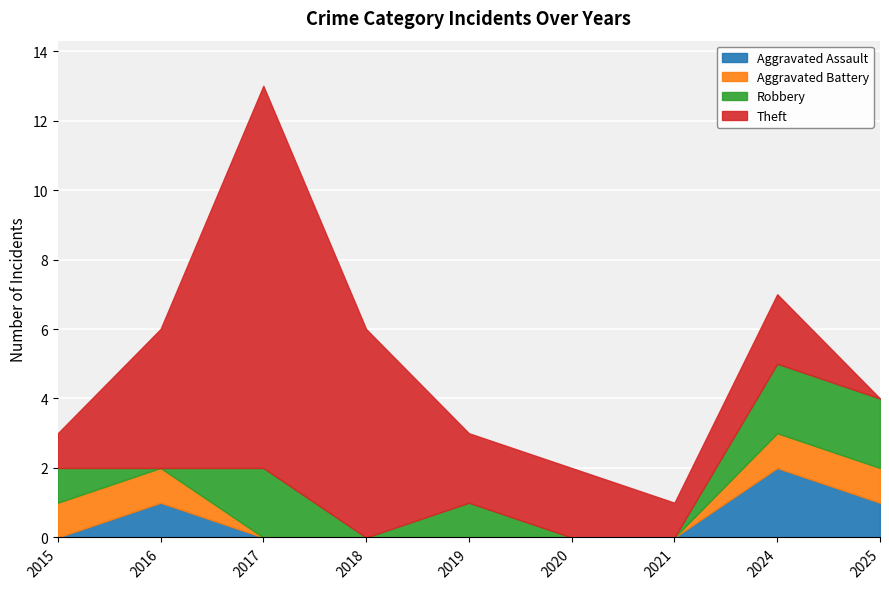

What are all the series names shown in the legend?

Aggravated Assault, Aggravated Battery, Robbery, Theft